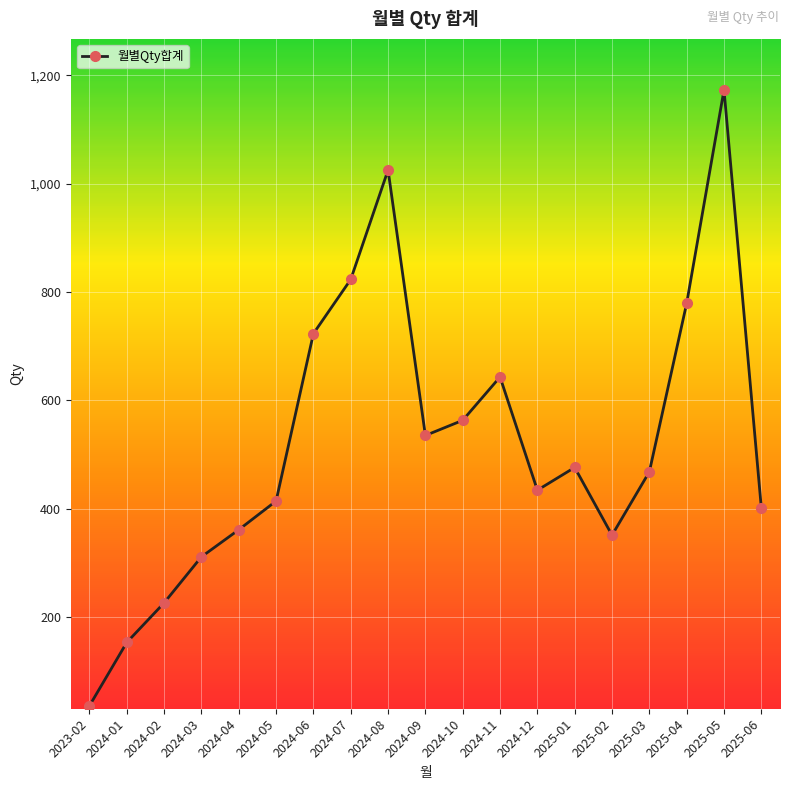

What is the difference between the maximum and second lowest values?

1020